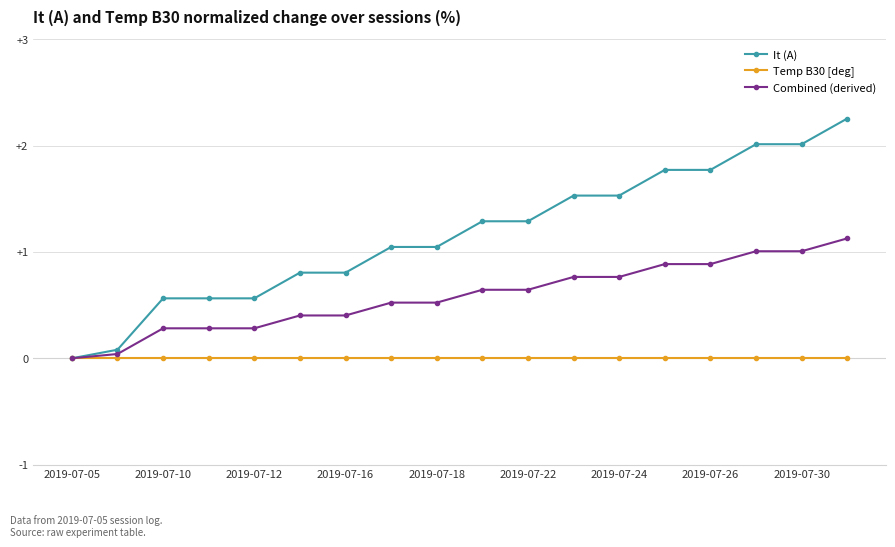

List the series in order of their peak value, highest first.

It (A), Combined (derived), Temp B30 [deg]